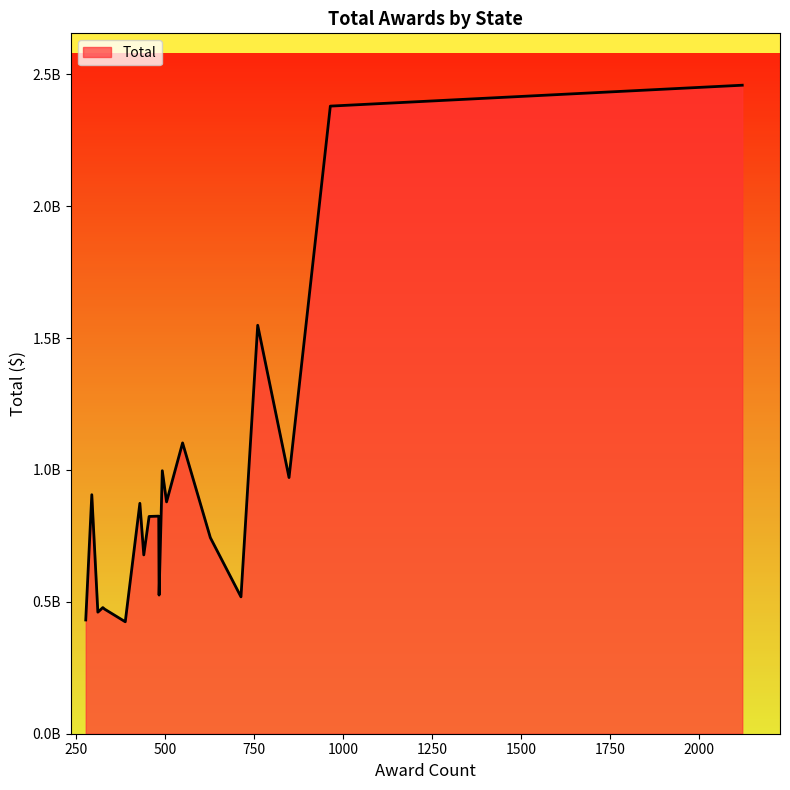

Is this an area chart (filled region under the line)?

Yes